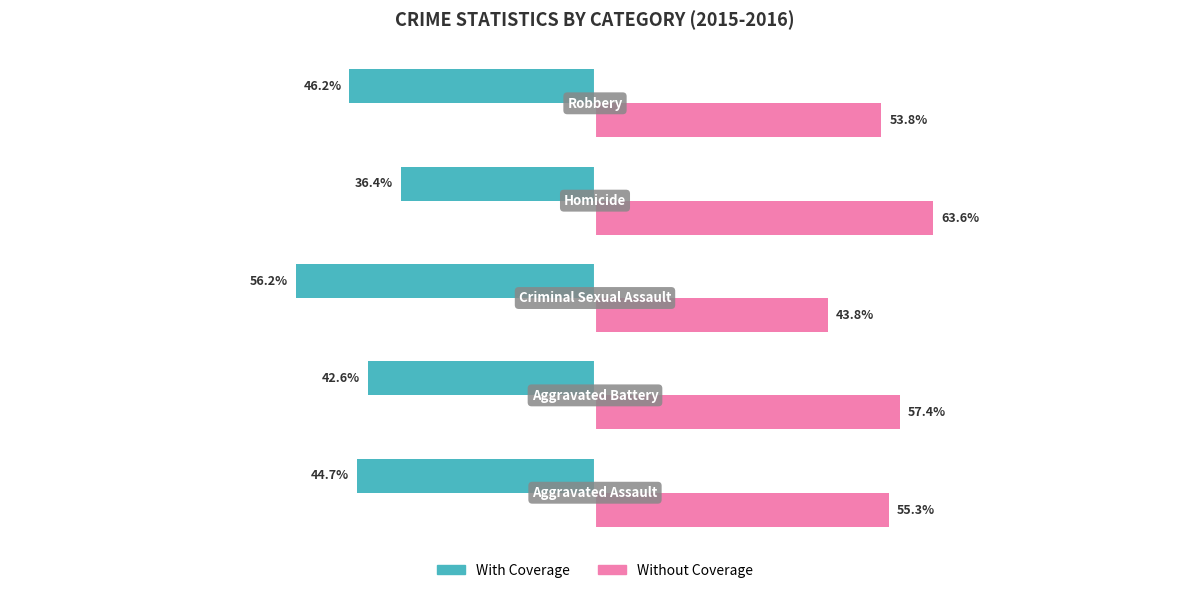

Which series has the largest total across all categories?

Without Coverage